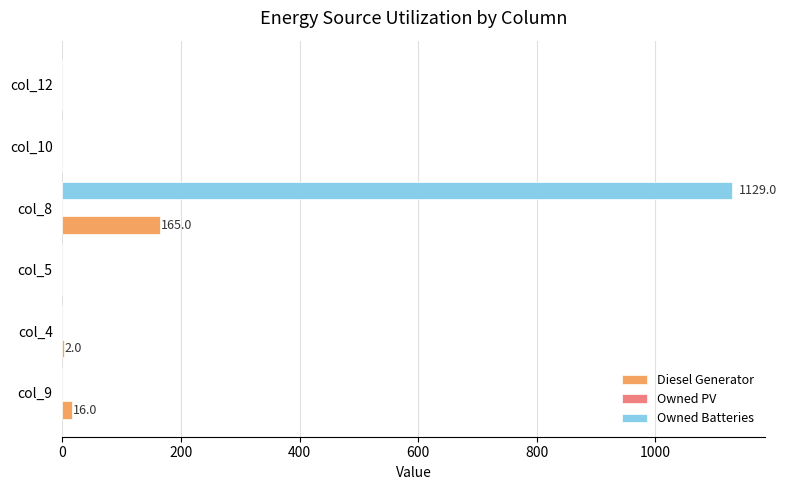

Which series has the largest total across all categories?

Owned Batteries